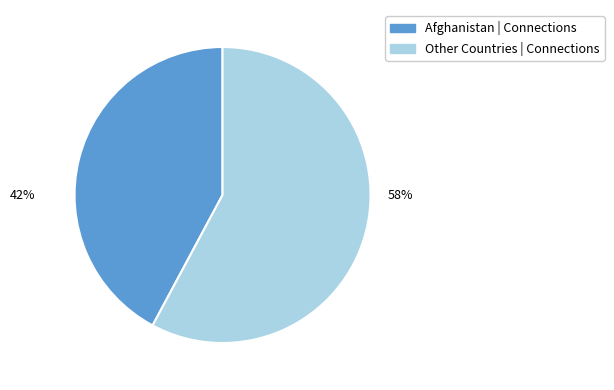

Is there any slice that represents more than half of the pie?

Yes